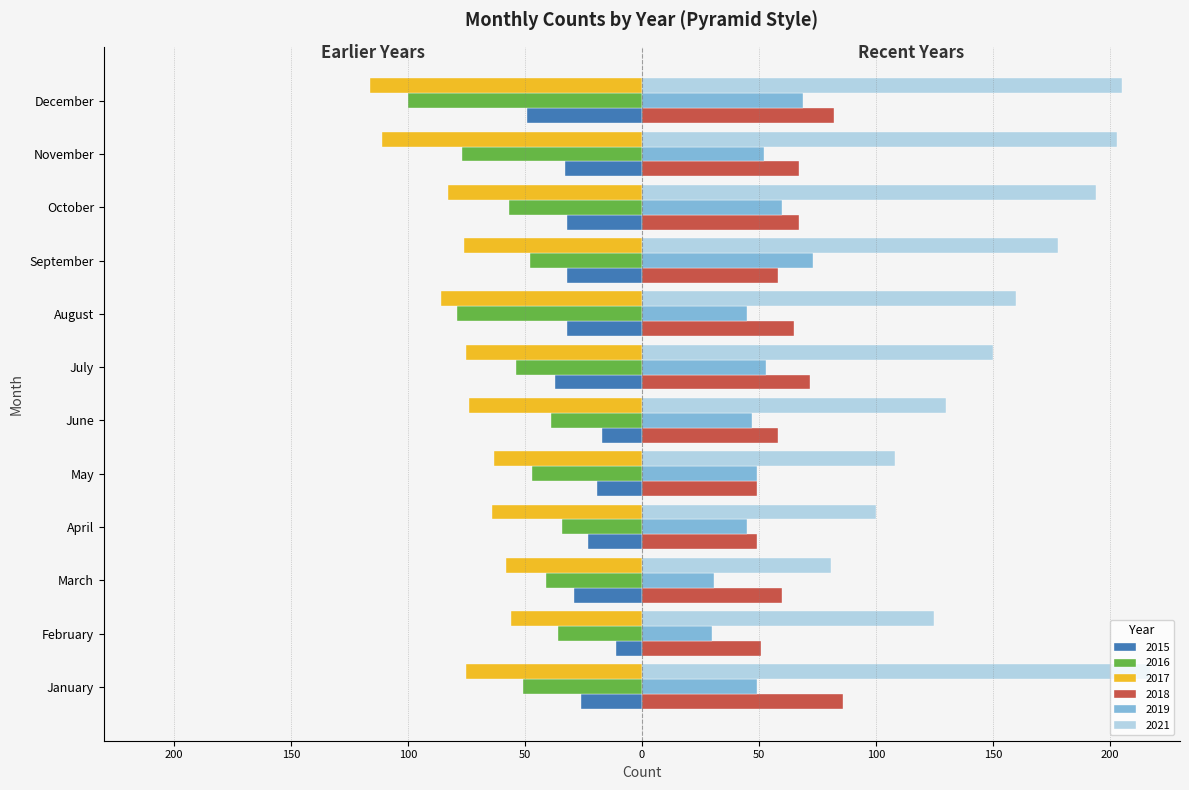

Reading left to right, what are all the values shown in this chart?

2015: January=-26	February=-11	March=-29	April=-23	May=-19	June=-17	July=-37	August=-32	September=-32	October=-32	November=-33	December=-49
2016: January=-51	February=-36	March=-41	April=-34	May=-47	June=-39	July=-54	August=-79	September=-48	October=-57	November=-77	December=-100
2017: January=-75	February=-56	March=-58	April=-64	May=-63	June=-74	July=-75	August=-86	September=-76	October=-83	November=-111	December=-116
2018: January=86	February=51	March=60	April=49	May=49	June=58	July=72	August=65	September=58	October=67	November=67	December=82
2019: January=49	February=30	March=31	April=45	May=49	June=47	July=53	August=45	September=73	October=60	November=52	December=69
2021: January=217	February=125	March=81	April=100	May=108	June=130	July=150	August=160	September=178	October=194	November=203	December=205